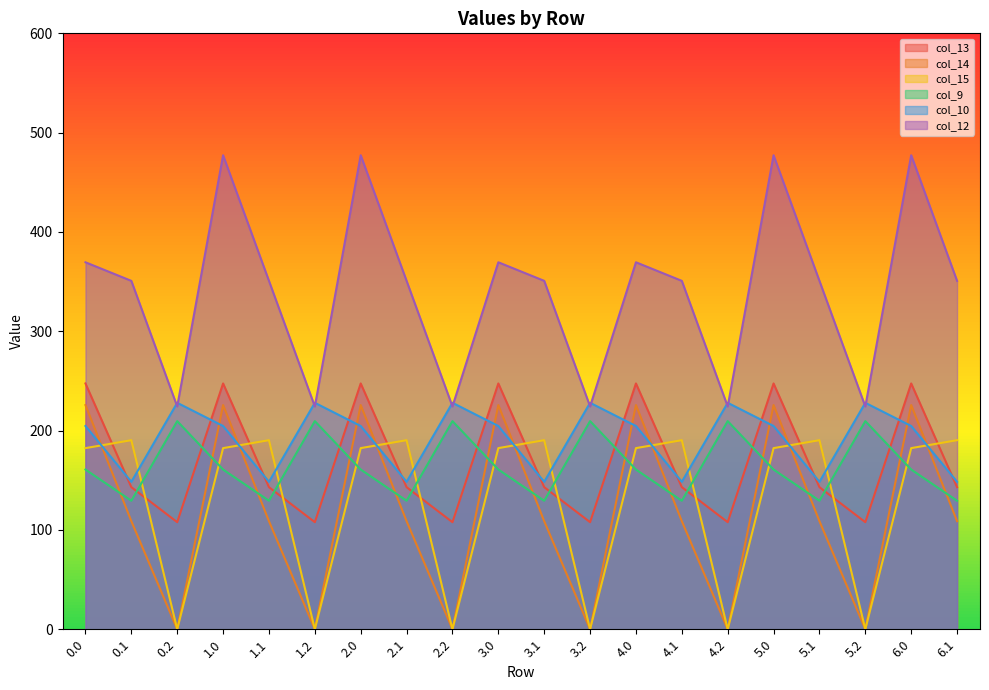

How many lines are shown in the chart?

6